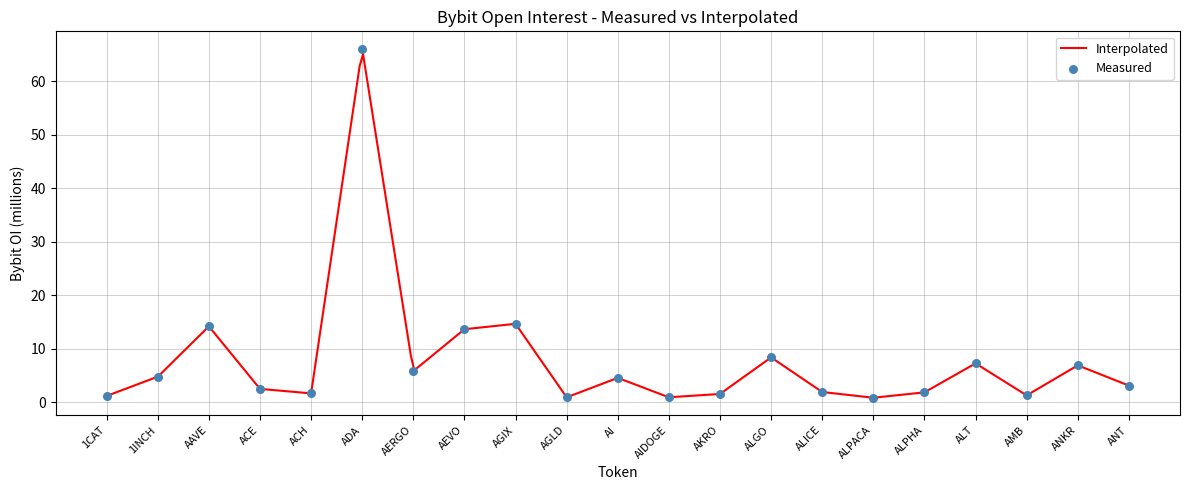

Which has a higher value, AGIX or ADA?

ADA